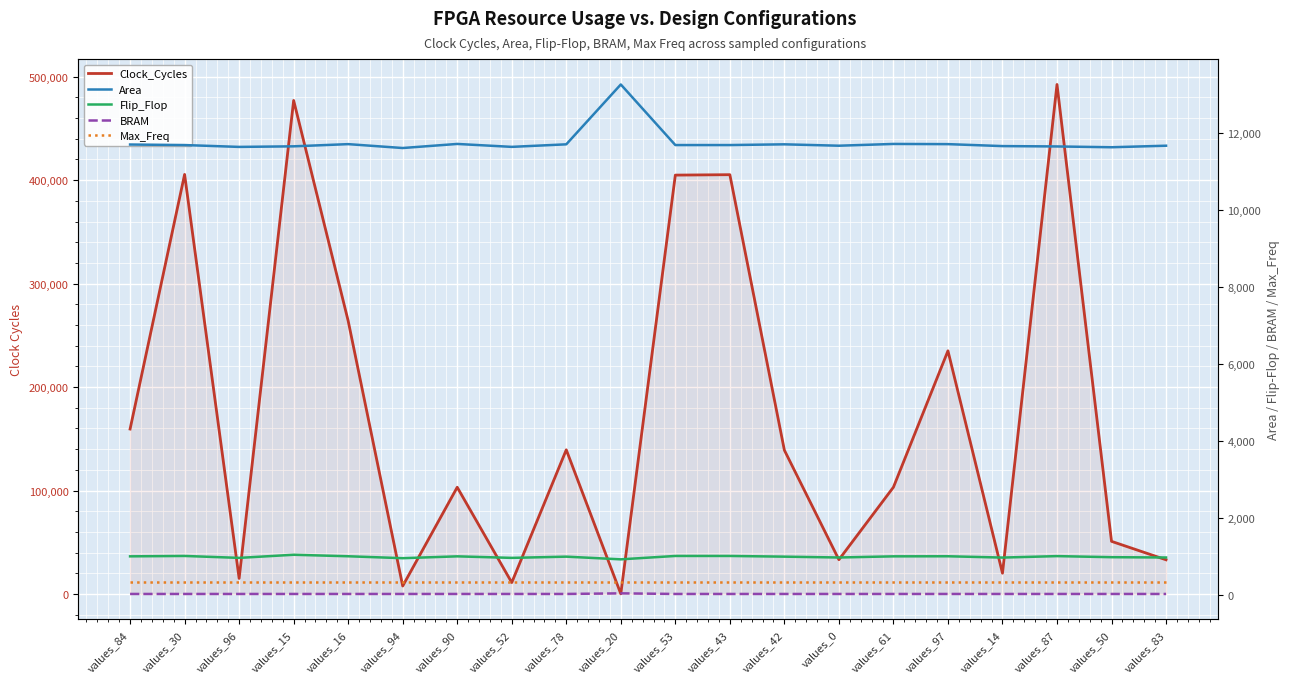

True or false: Clock_Cycles and Max_Freq cross at least once.

True